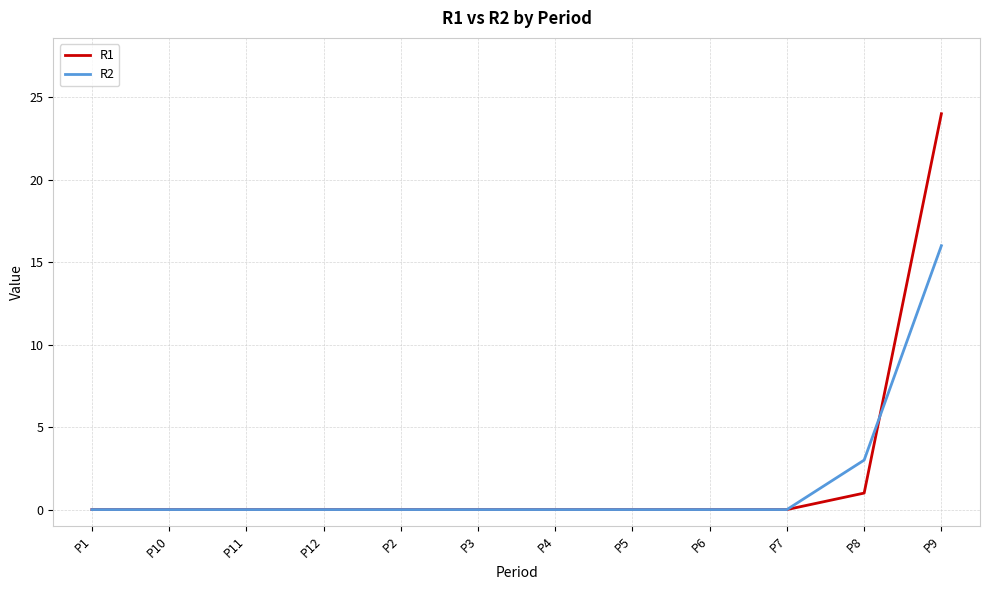

Is the value of R2 at P8 greater than the value of R1 at P1?

Yes